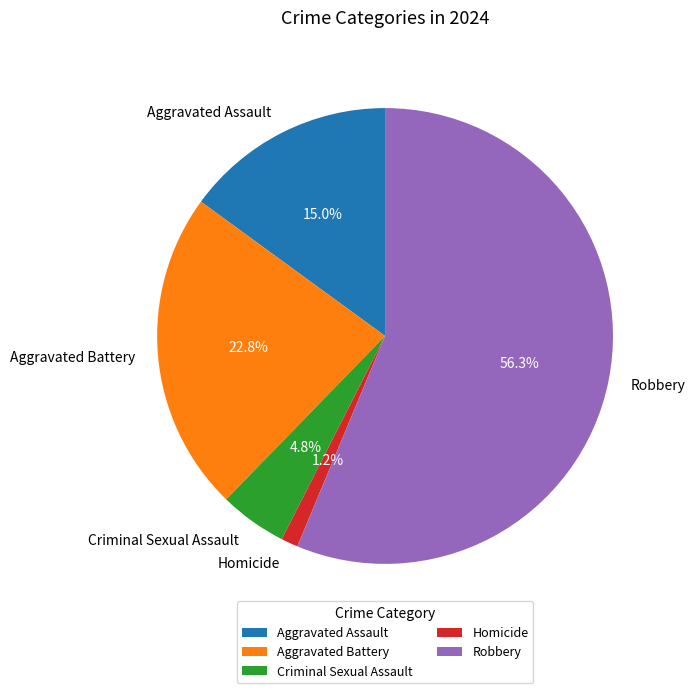

What portion of the pie excludes Homicide?

98.8%